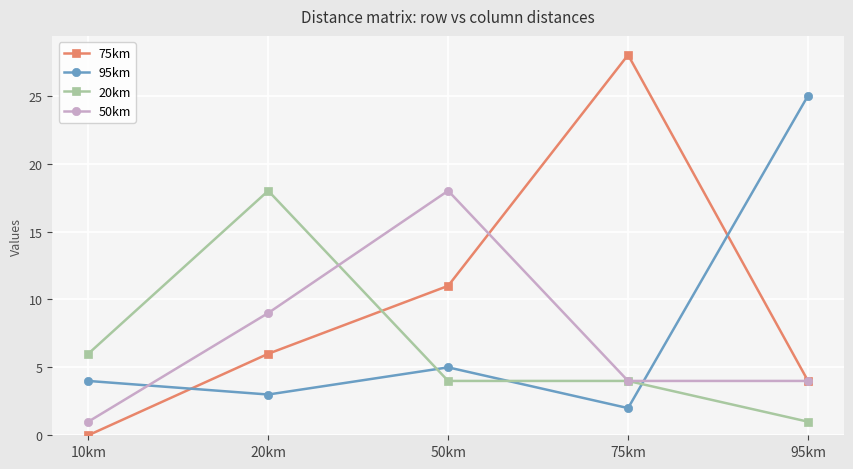

What is the label of the 1st point from the left?

10km